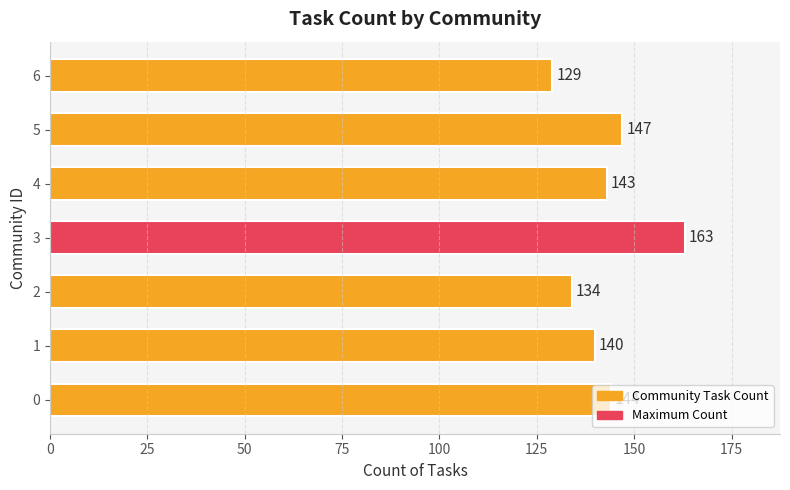

The chart shows a value of 140 at 1. True or false?

True